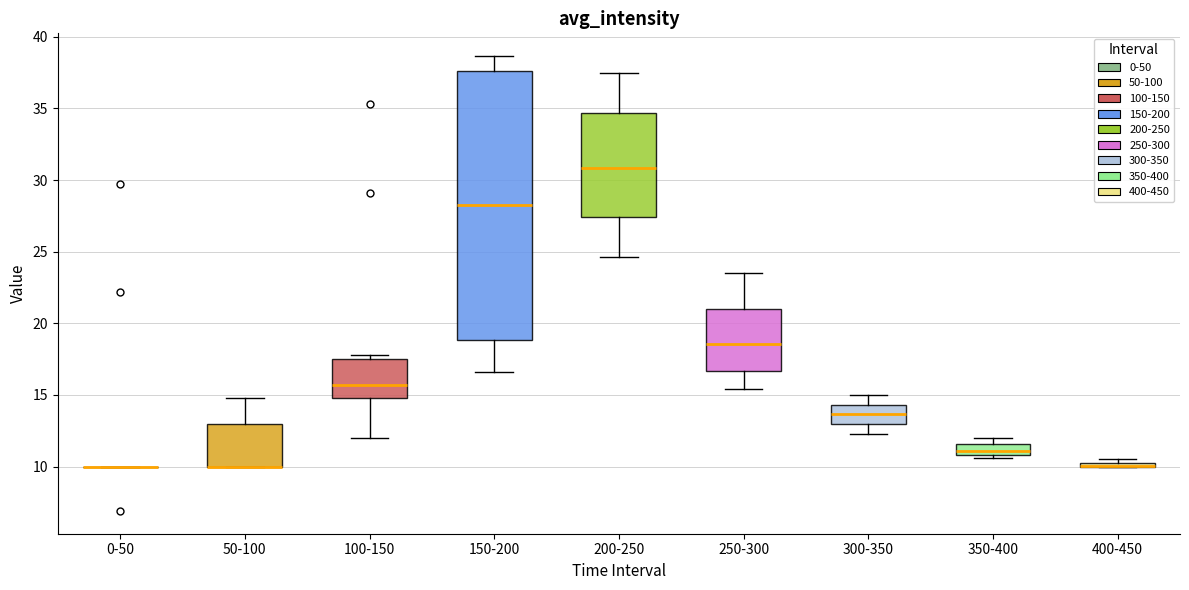

Which box is the tallest, from its lower edge to its upper edge?

150-200